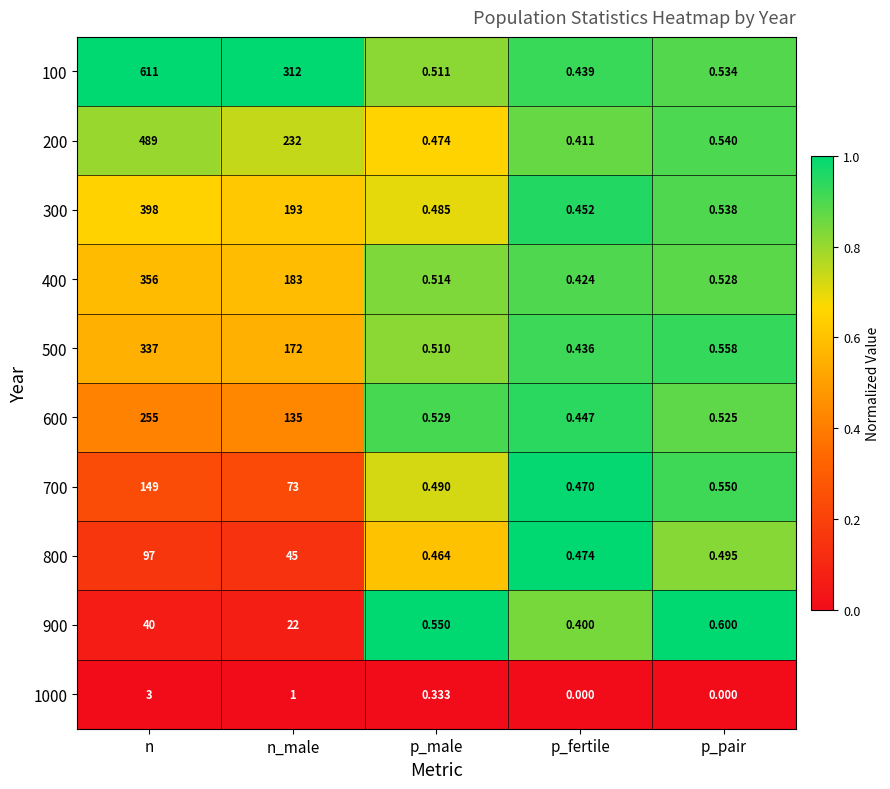

Rank the categories by 200 value from lowest to highest.

p_fertile, p_male, p_pair, n_male, n